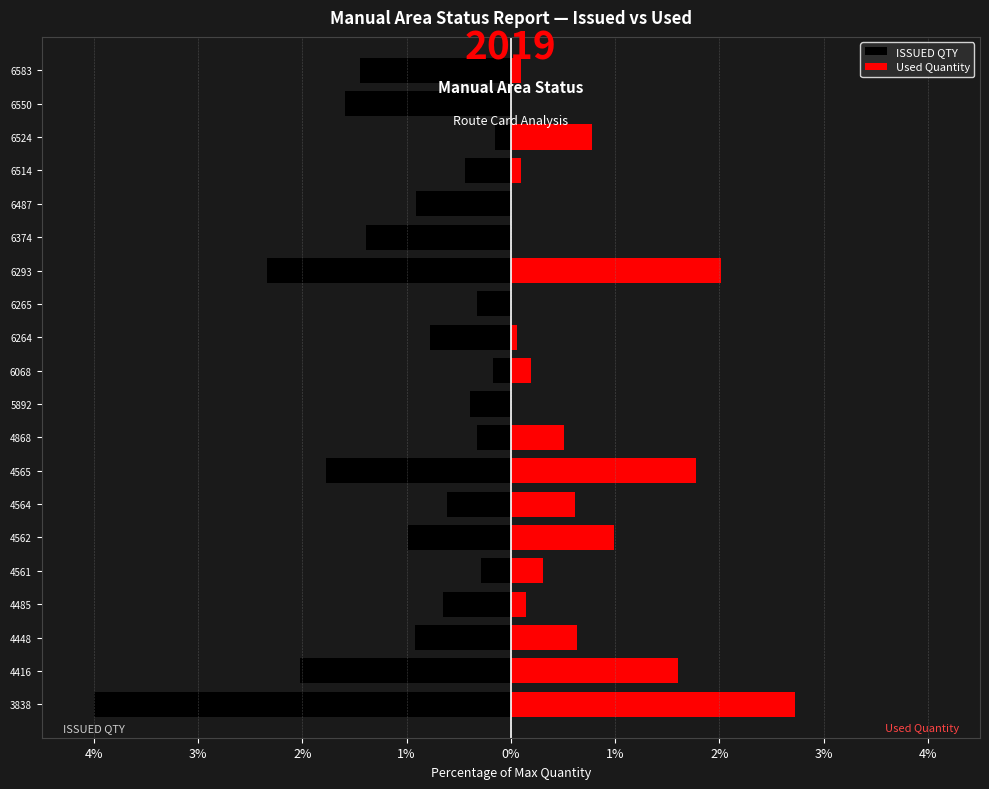

What is the difference between the highest and lowest values at 6265?

0.3